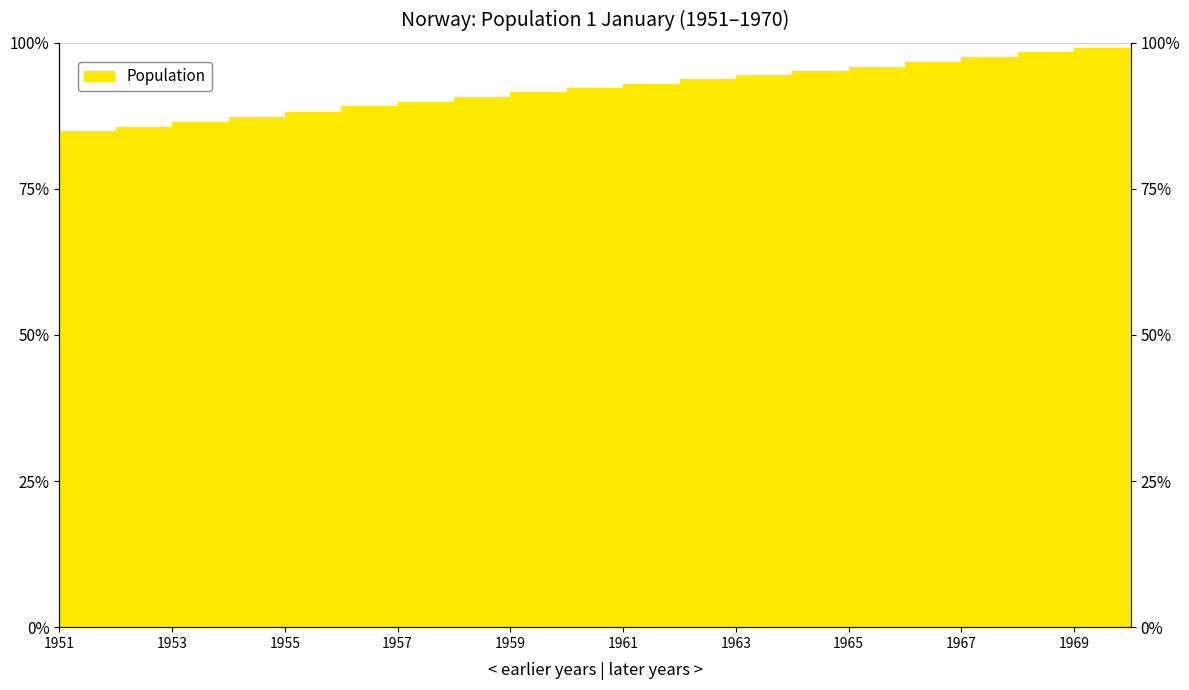

True or false: the data has more than 1 interior local peaks.

False